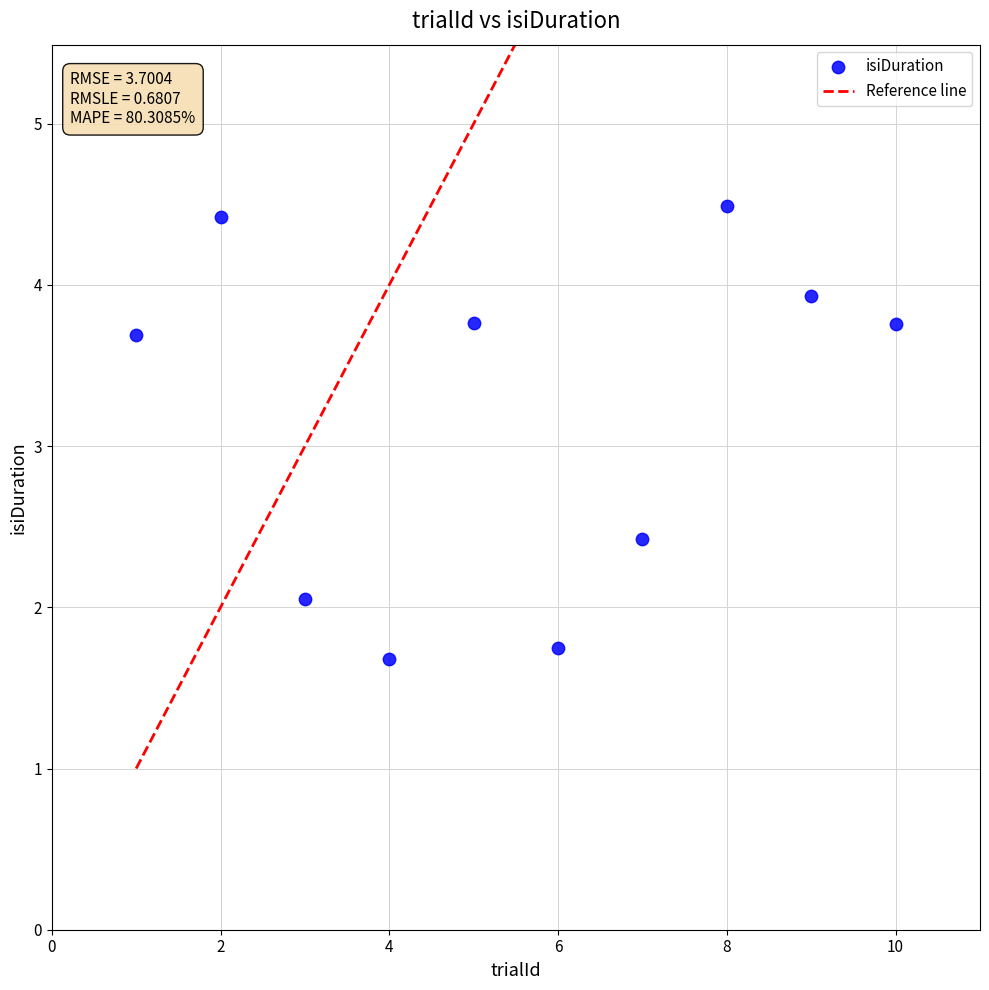

What Y value in the scatter plot is closest to 3?

2.4